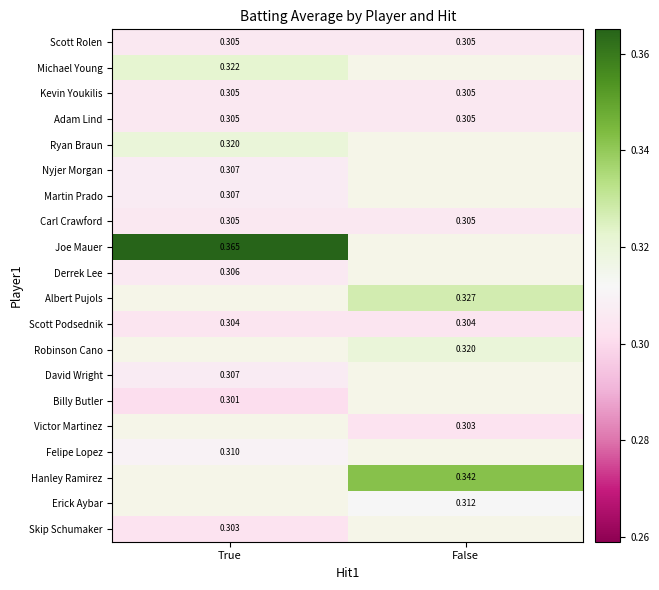

Rank the series by their maximum value, from highest to lowest.

Joe Mauer, Michael Young, Ryan Braun, Nyjer Morgan, Martin Prado, Derrek Lee, Scott Rolen, Kevin Youkilis, Adam Lind, Albert Pujols, Scott Podsednik, Robinson Cano, David Wright, Billy Butler, Victor Martinez, Felipe Lopez, Carl Crawford, Hanley Ramirez, Erick Aybar, Skip Schumaker